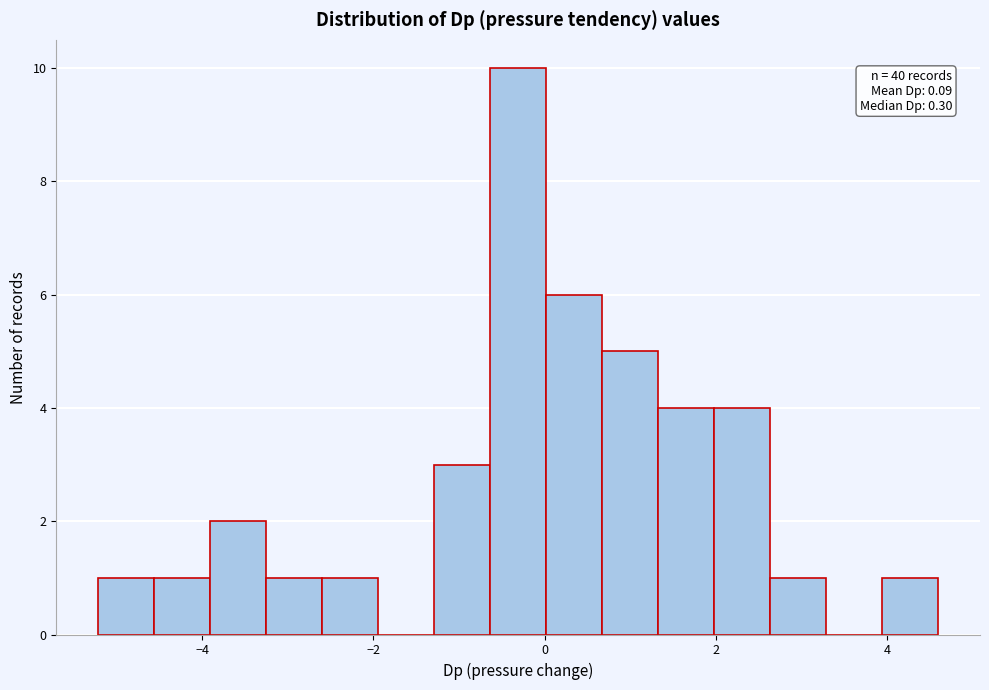

Read against the x-axis, roughly where is the centre of the tallest bar?

-0.4